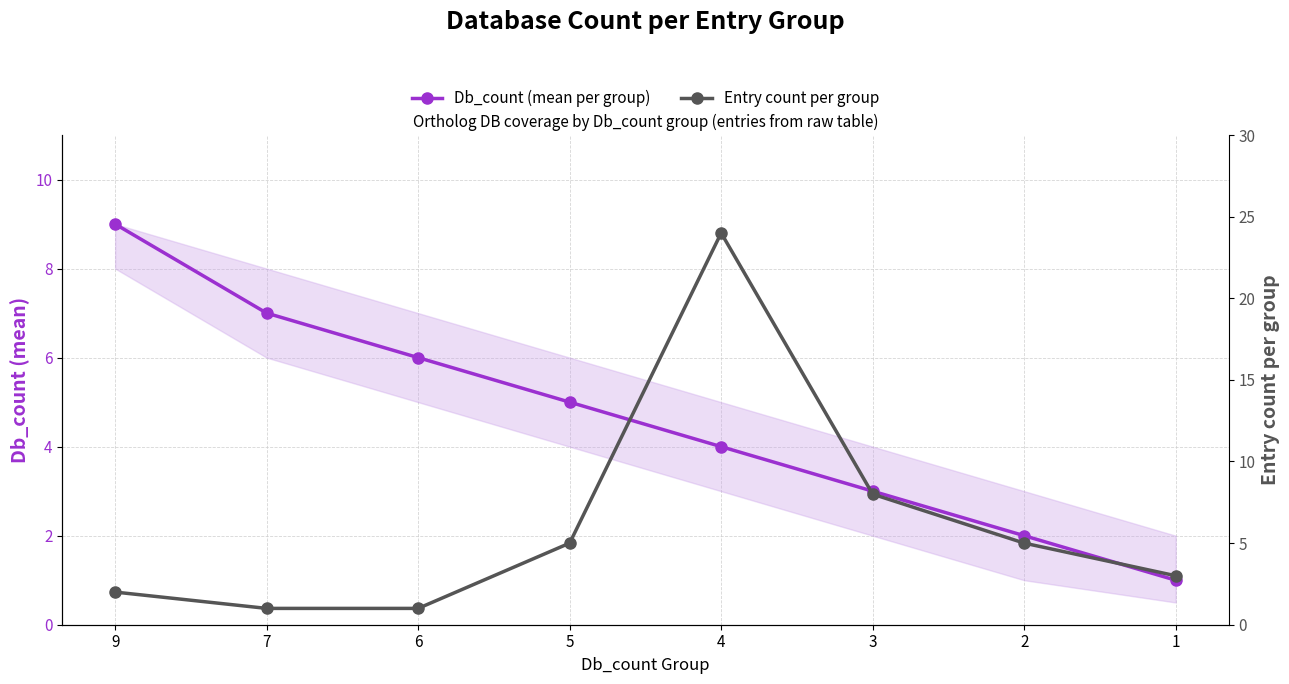

The Db_count (mean per group) series shows 4 at 4. True or false?

True